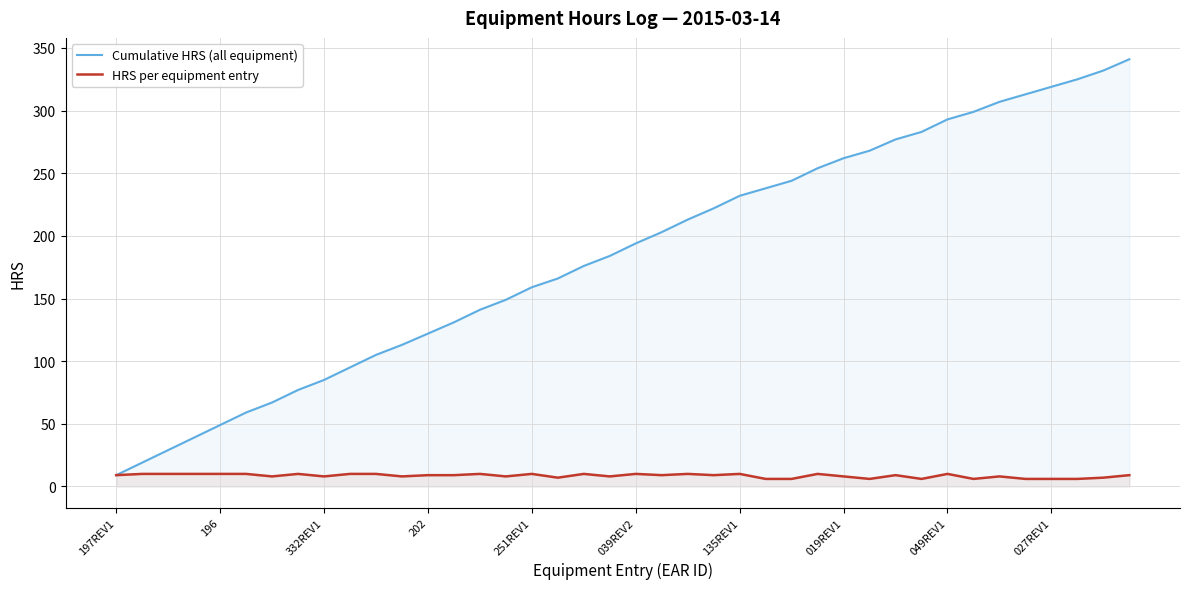

The value of Cumulative HRS (all equipment) at 251REV1 is 159. True or false?

True